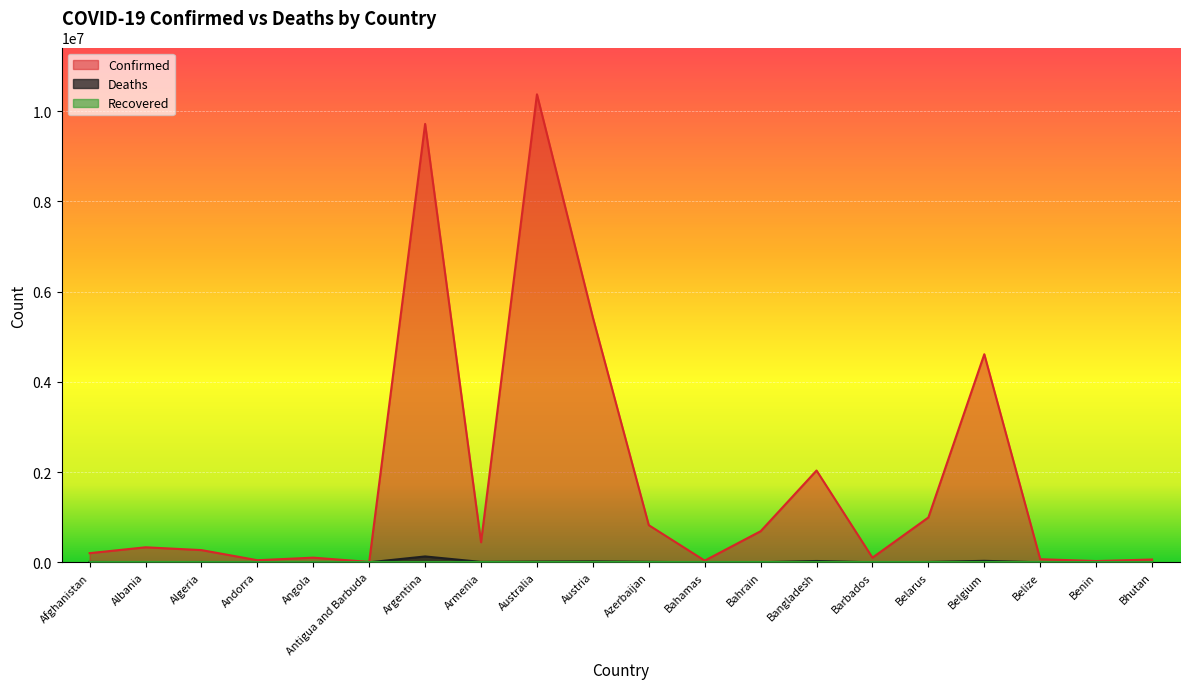

The Confirmed series shows 1190460 at Bahrain. True or false?

False